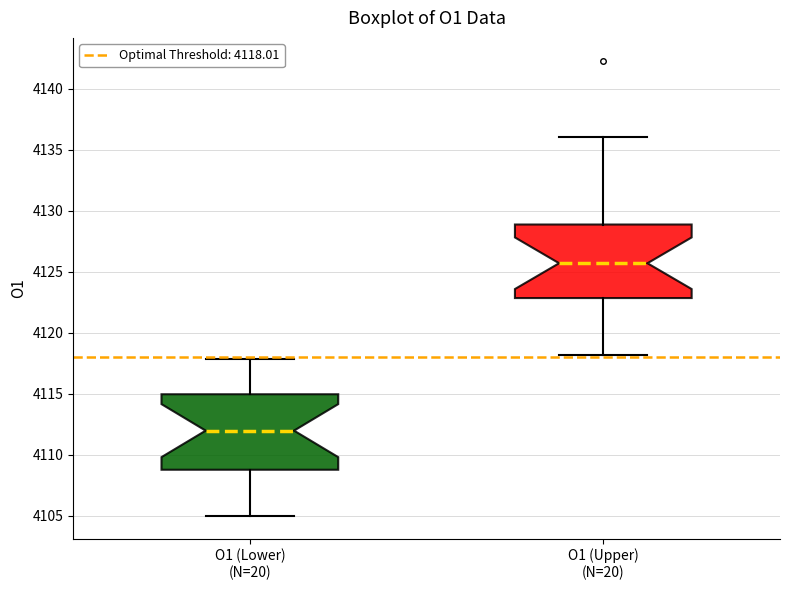

Where is the lower edge of the box for O1 (Upper) (N=20) on the y-axis? The values are not printed on the chart, so give them approximately, as read against the axis.

4123.0